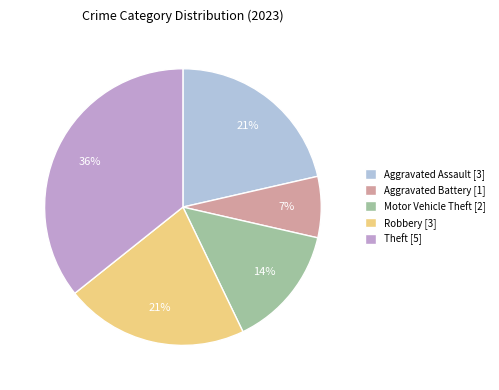

Combined, do Theft [5] and Aggravated Assault [3] account for over 50%?

Yes